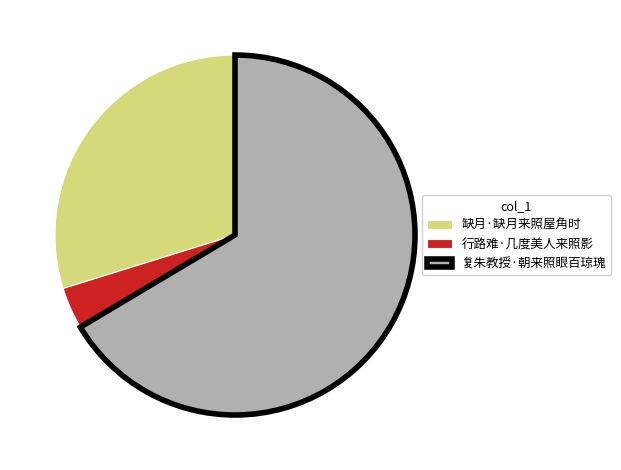

Rank the categories by value from lowest to highest.

行路难·几度美人来照影, 缺月·缺月来照屋角时, 复朱教授·朝来照眼百琼瑰